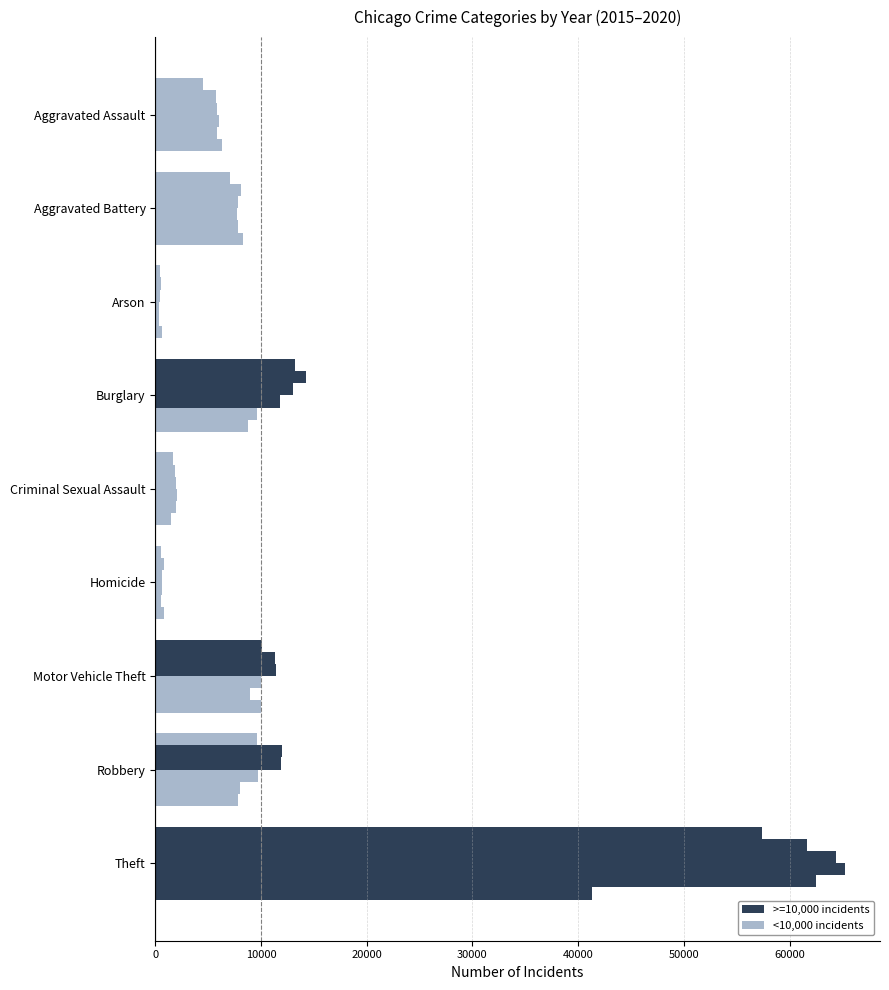

What is the smallest value displayed?

373